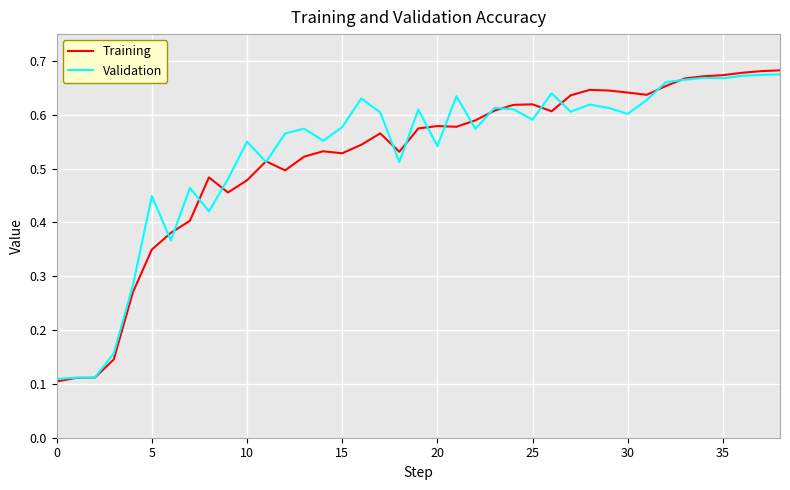

Which series has the largest range (max minus min)?

Training